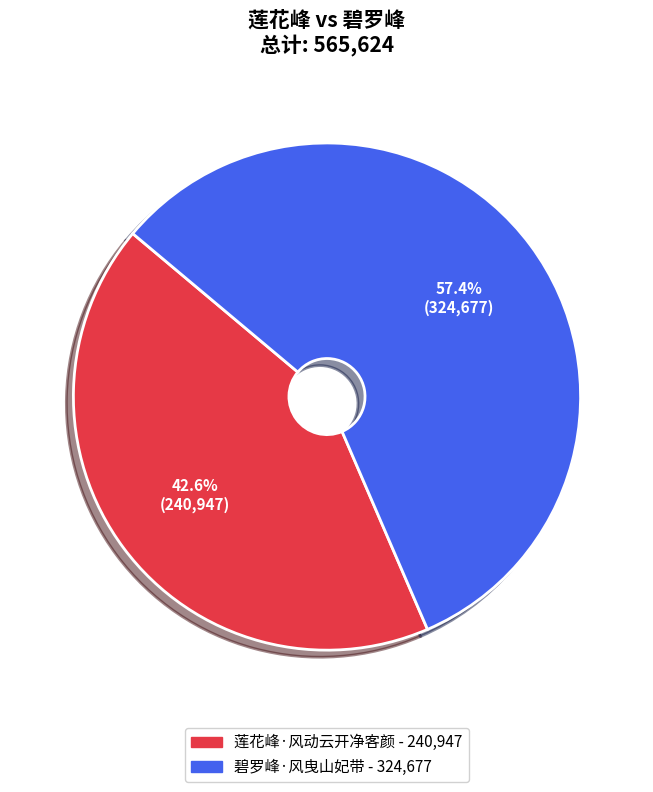

Is 莲花峰·风动云开净客颜 the majority of the pie?

No